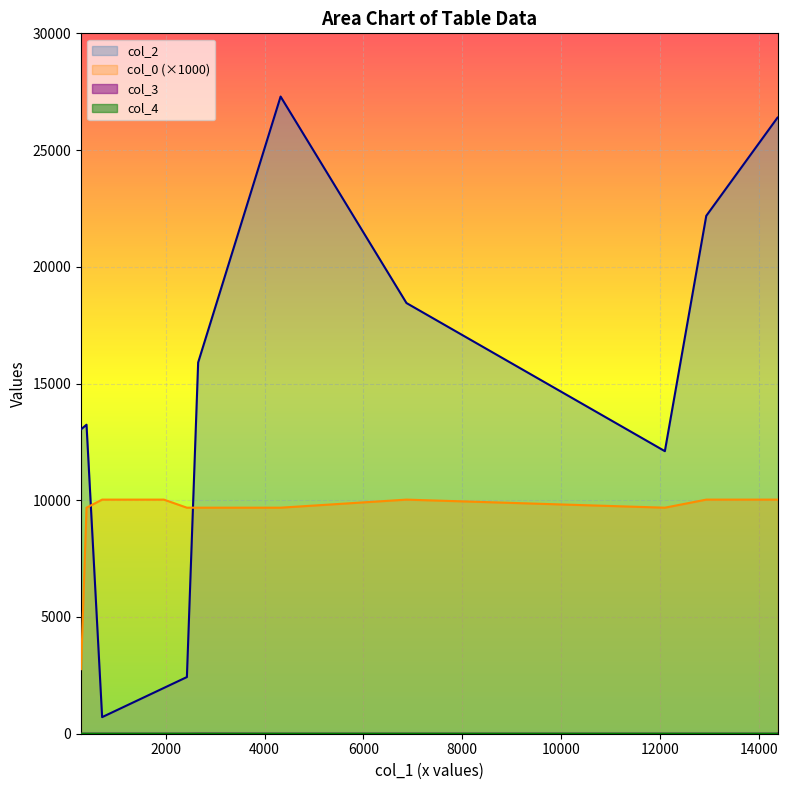

Is it true that col_4 equals 9681.8 at Lady Forbes?

True